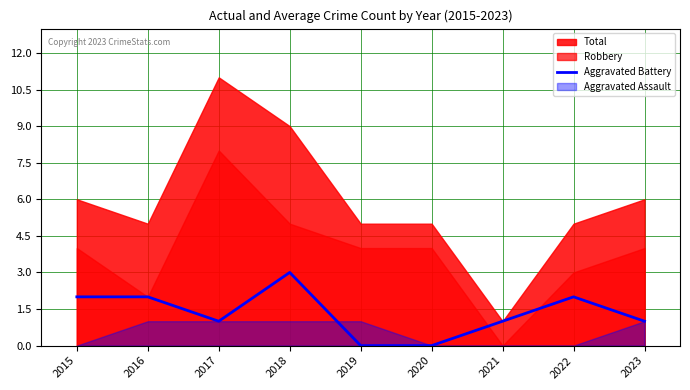

Reading left to right, what are all the values shown in this chart?

2015=2	2016=2	2017=1	2018=3	2019=0	2020=0	2021=1	2022=2	2023=1